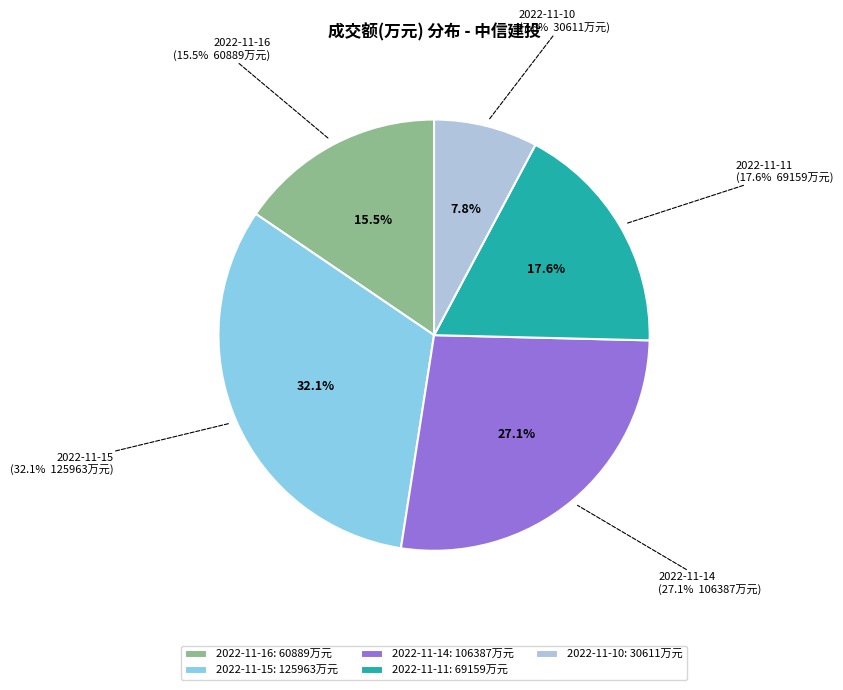

Do 2022-11-11 and 2022-11-15 together represent more than half of the pie?

No